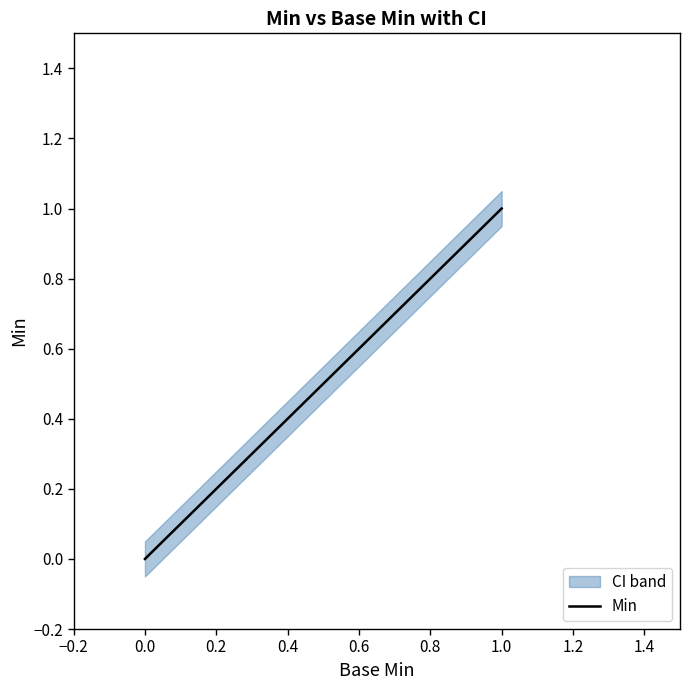

Is it true that the value at 0.4 is 0?

False